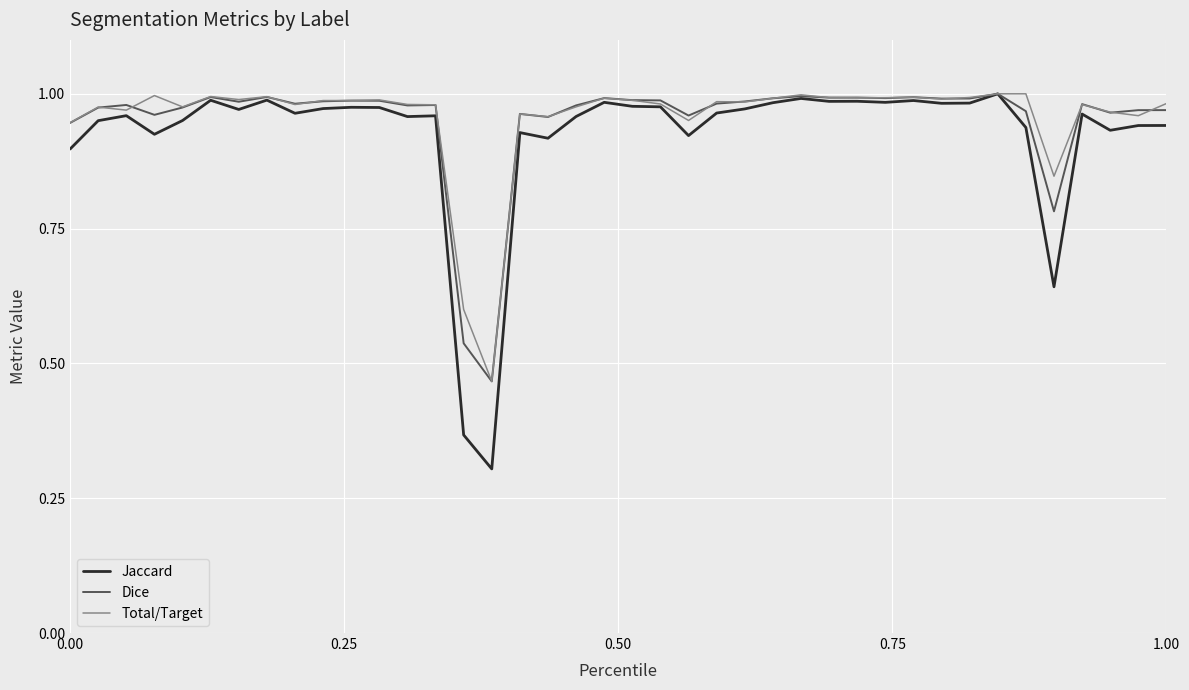

Which series has the largest range (max minus min)?

Jaccard